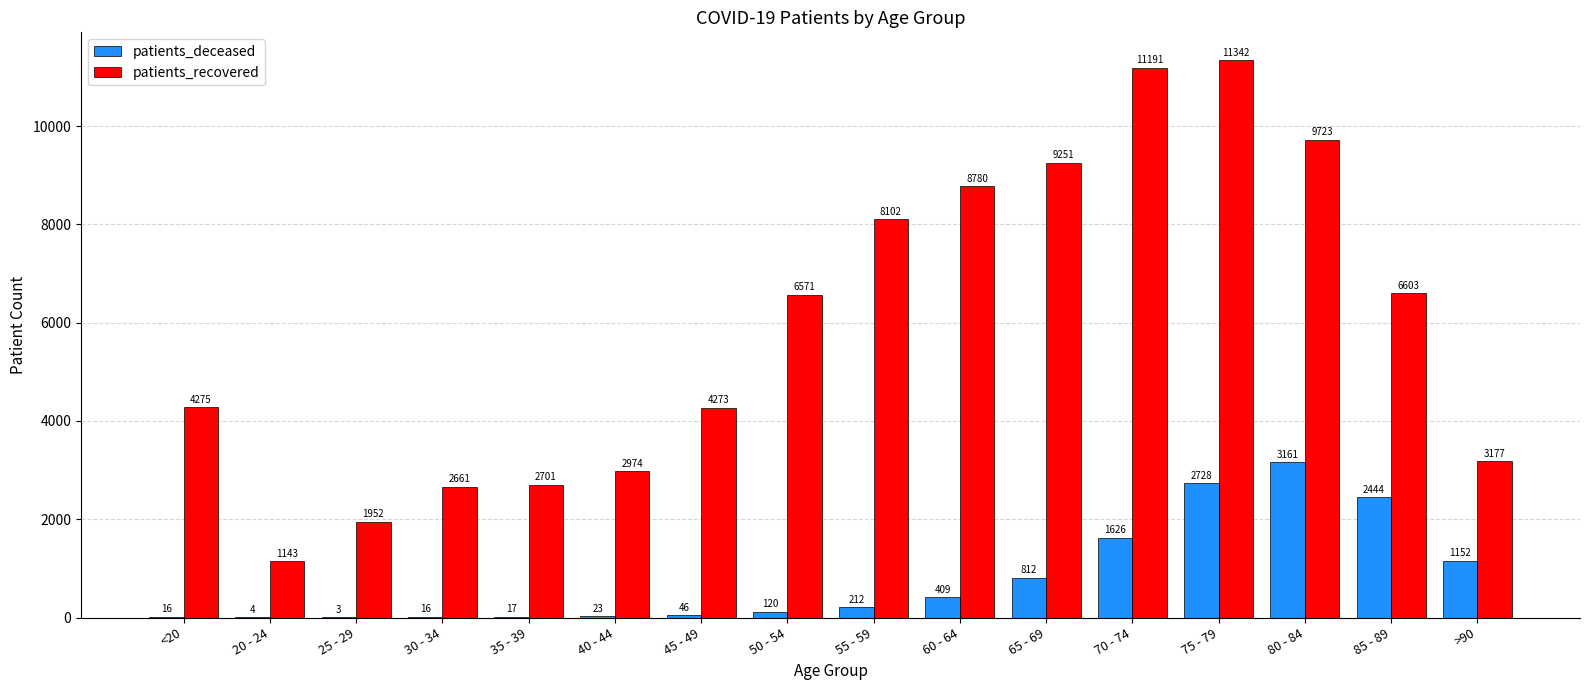

Reading right to left, transcribe all the data shown in this chart.

patients_deceased: 1152	2444	3161	2728	1626	812	409	212	120	46	23	17	16	3	4	16
patients_recovered: 3177	6603	9723	11342	11191	9251	8780	8102	6571	4273	2974	2701	2661	1952	1143	4275